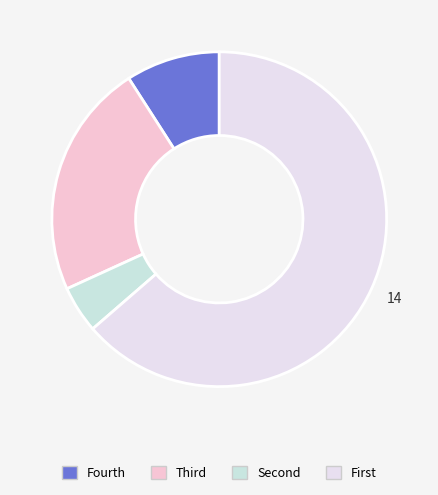

How many segments does this pie chart have?

4